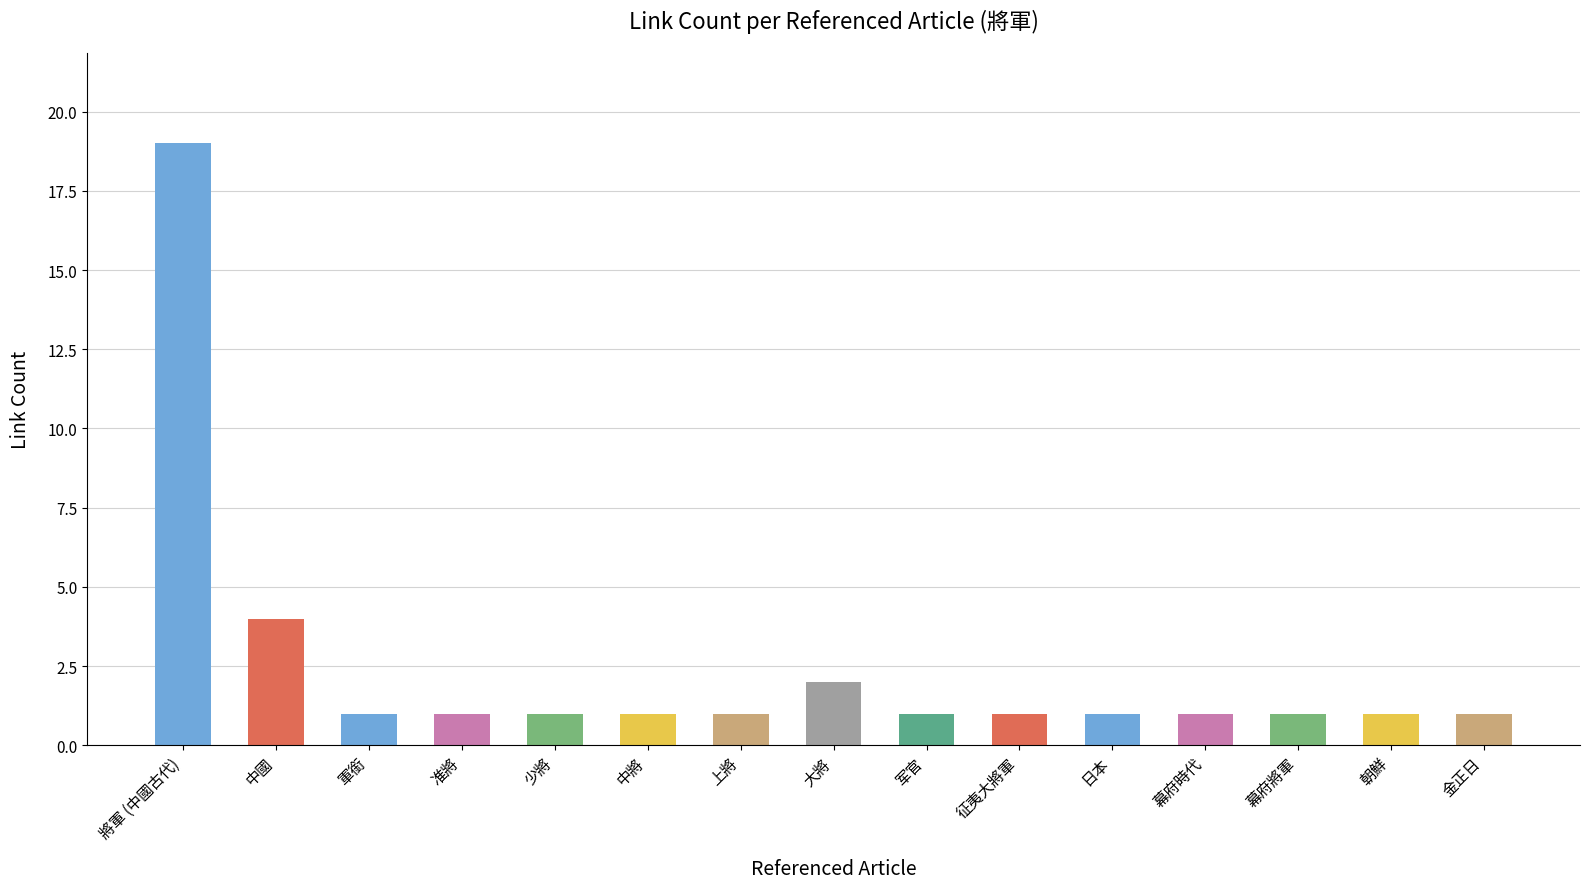

Reading left to right, transcribe all the data shown in this chart.

將軍 (中國古代)=19	中國=4	軍銜=1	准將=1	少將=1	中將=1	上將=1	大將=2	军官=1	征夷大將軍=1	日本=1	幕府時代=1	幕府將軍=1	朝鮮=1	金正日=1